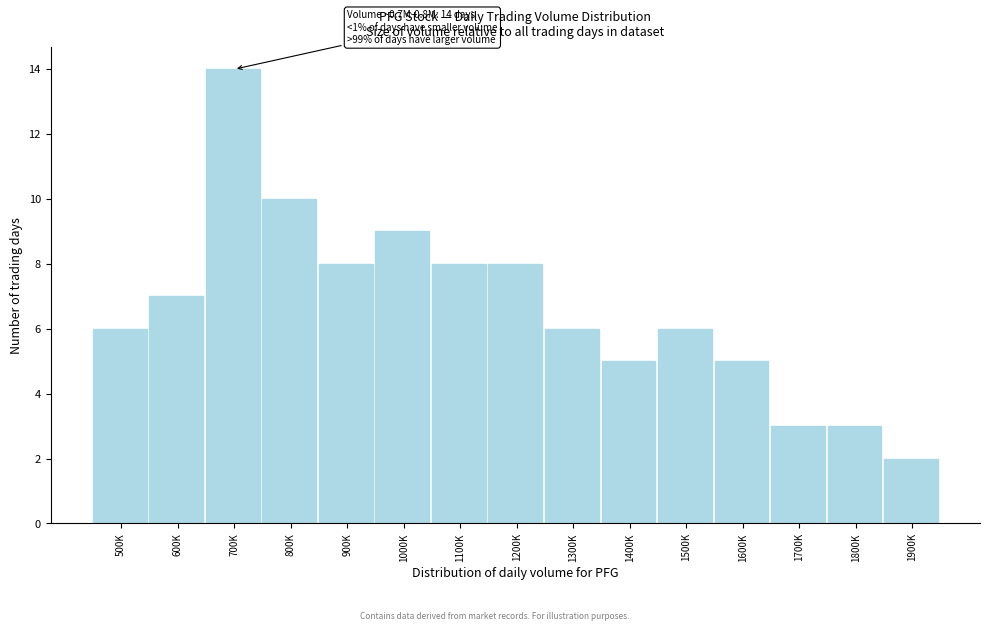

Reading right to left, list all the values displayed in this chart.

2	3	3	5	6	5	6	8	8	9	8	10	14	7	6